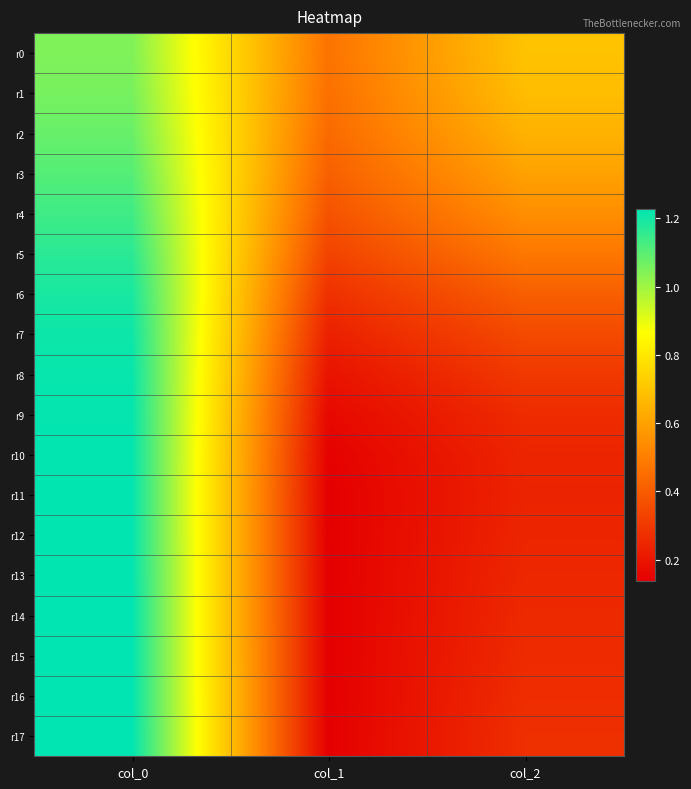

Reading left to right, list all the values displayed in this chart.

r0: col_0=1.0	col_1=0.5	col_2=0.7
r1: col_0=1.1	col_1=0.5	col_2=0.7
r2: col_0=1.1	col_1=0.4	col_2=0.6
r3: col_0=1.1	col_1=0.4	col_2=0.6
r4: col_0=1.1	col_1=0.4	col_2=0.5
r5: col_0=1.2	col_1=0.3	col_2=0.5
r6: col_0=1.2	col_1=0.3	col_2=0.4
r7: col_0=1.2	col_1=0.2	col_2=0.4
r8: col_0=1.2	col_1=0.2	col_2=0.3
r9: col_0=1.2	col_1=0.2	col_2=0.3
r10: col_0=1.2	col_1=0.1	col_2=0.2
r11: col_0=1.2	col_1=0.1	col_2=0.2
r12: col_0=1.2	col_1=0.1	col_2=0.2
r13: col_0=1.2	col_1=0.1	col_2=0.3
r14: col_0=1.2	col_1=0.1	col_2=0.3
r15: col_0=1.2	col_1=0.1	col_2=0.3
r16: col_0=1.2	col_1=0.1	col_2=0.3
r17: col_0=1.2	col_1=0.1	col_2=0.3